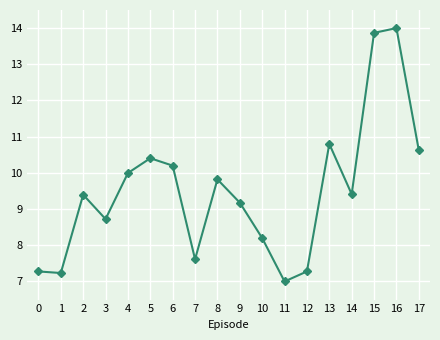

Does the chart display data point markers on the line(s)?

Yes